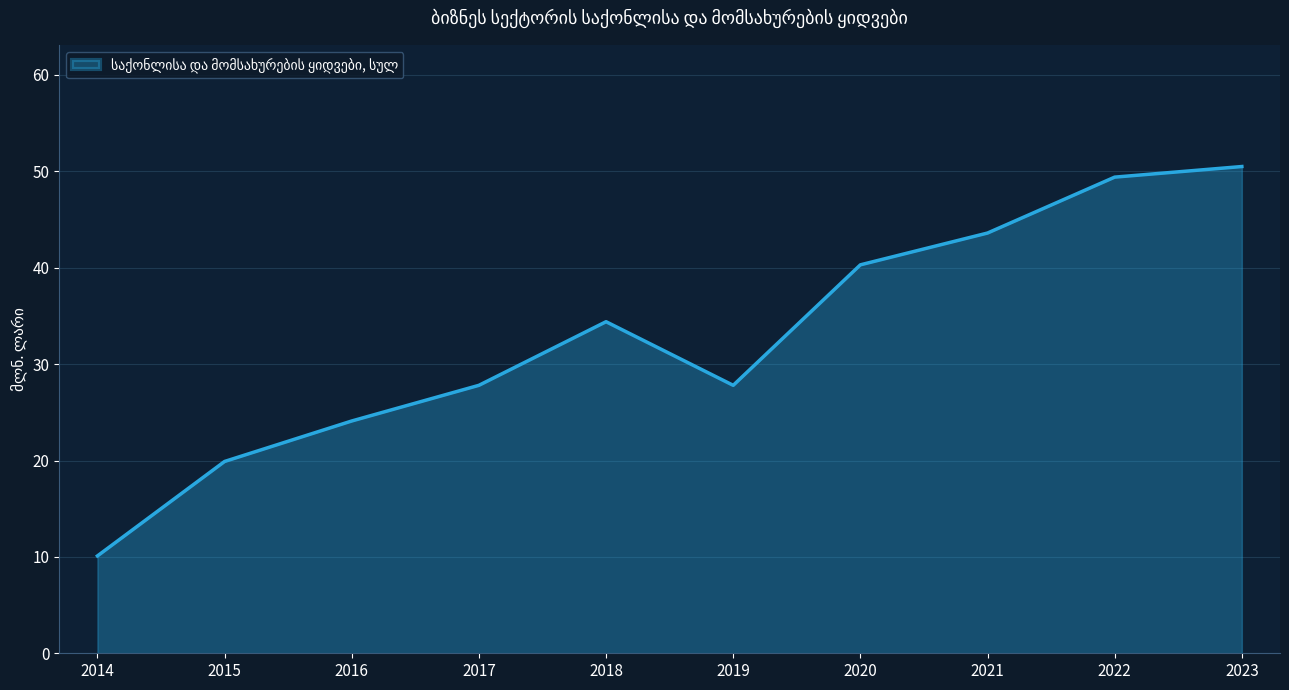

How many interior local valleys (lower than both neighbors) does the data have?

1